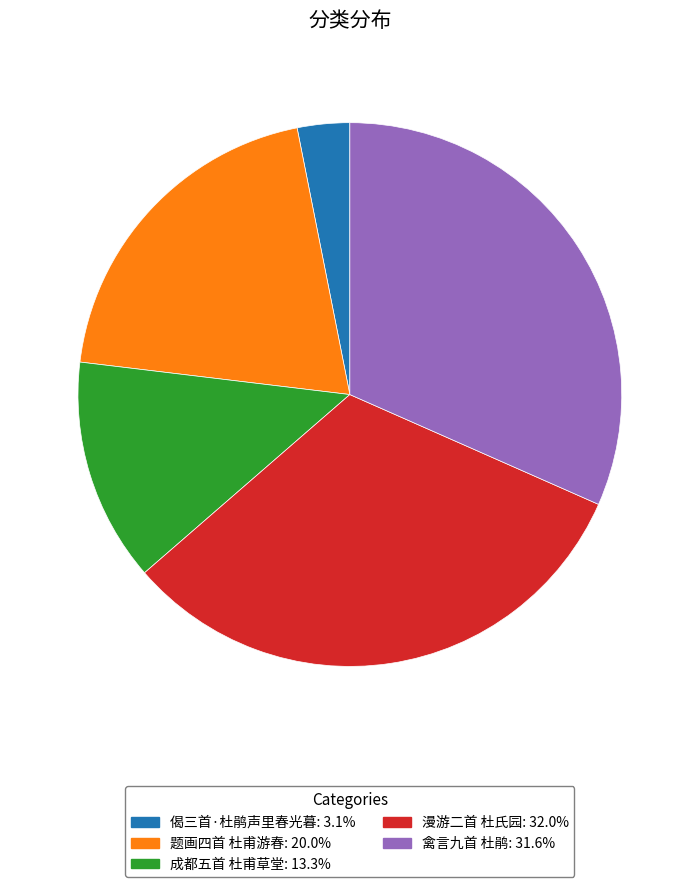

Is 题画四首 杜甫游春 the majority of the pie?

No